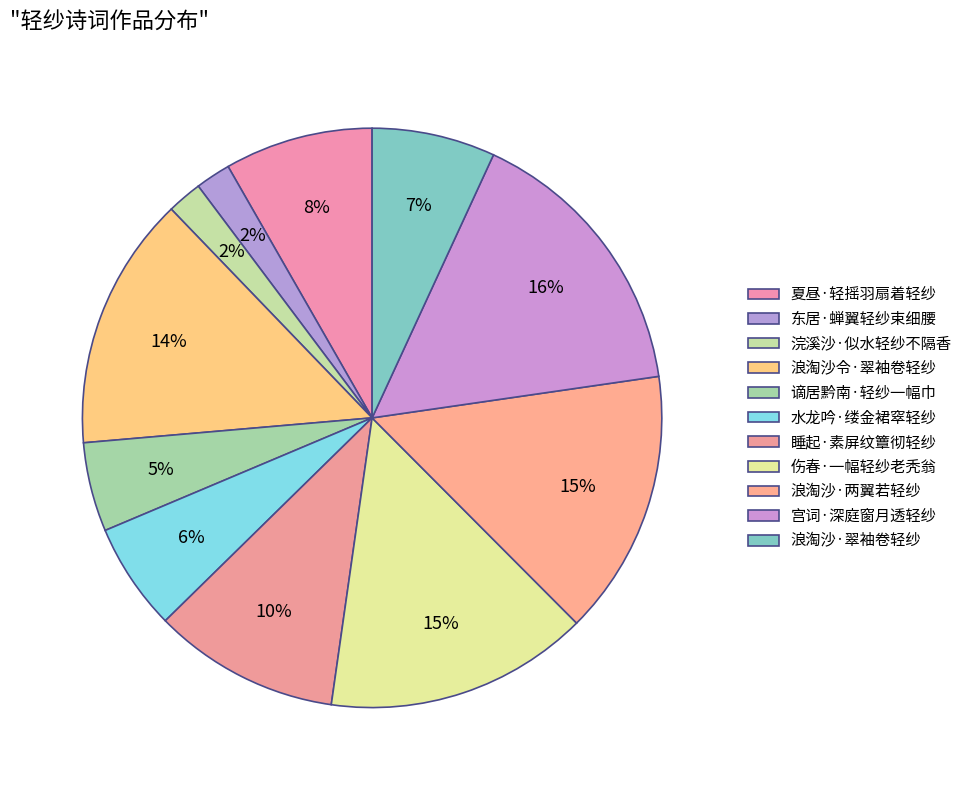

Between 谪居黔南·轻纱一幅巾 and 东居·蝉翼轻纱束细腰, which is larger?

谪居黔南·轻纱一幅巾